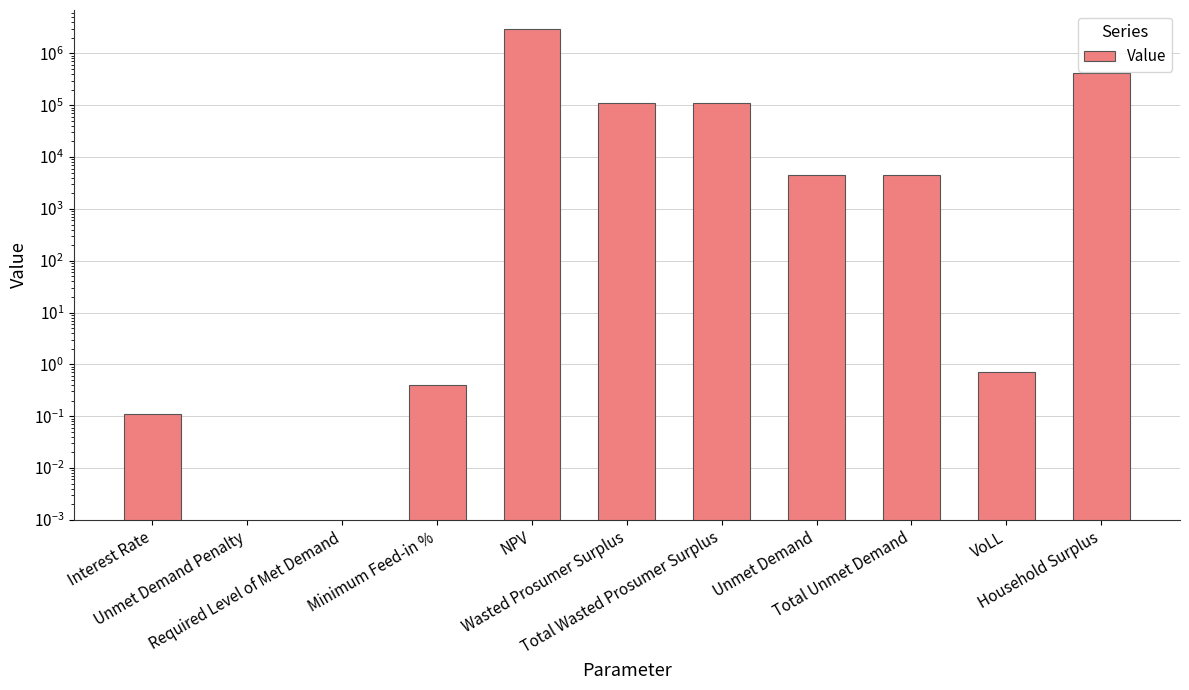

Count the number of values greater than 4516.

6